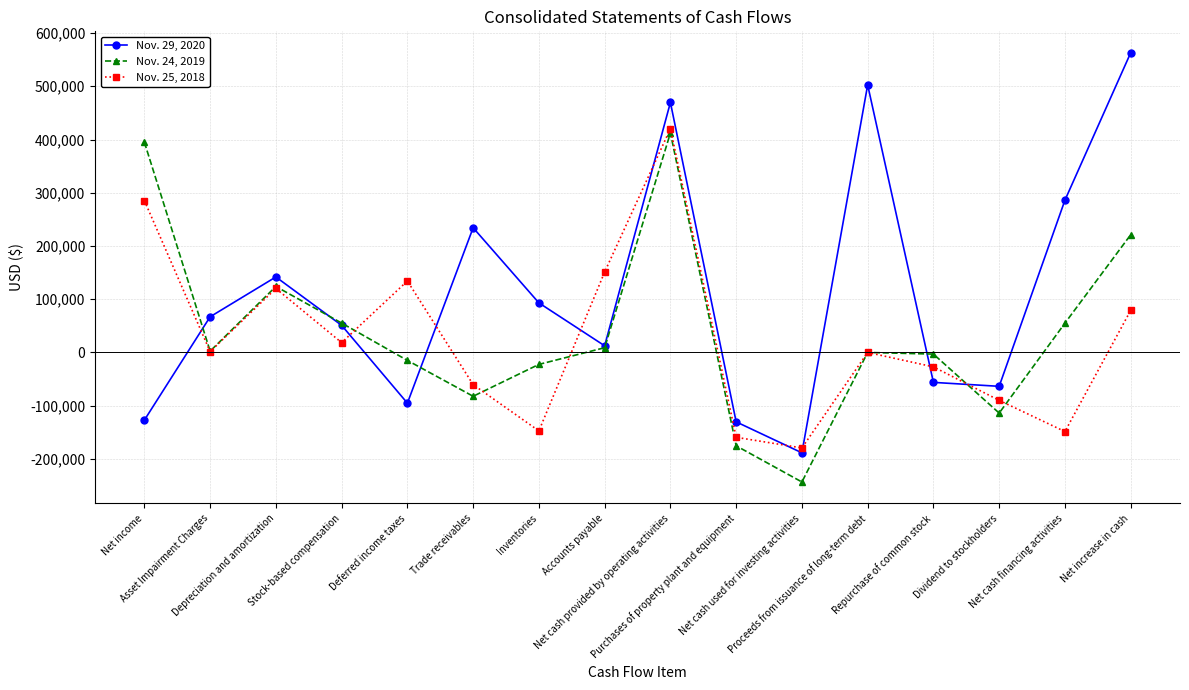

What is the label of the 5th point from the right?

Proceeds from issuance of long-term debt